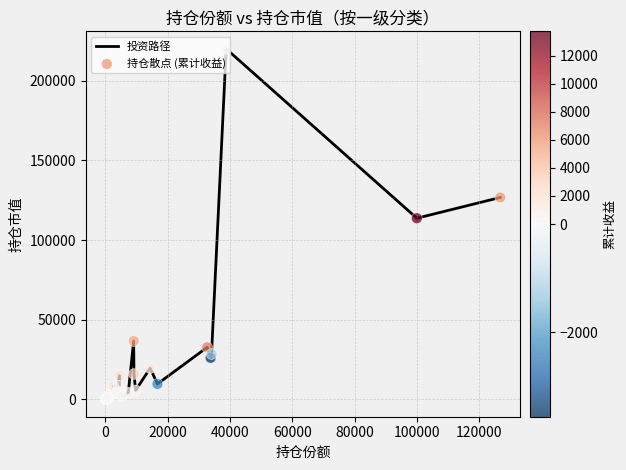

What is the greatest value displayed?

220100.8